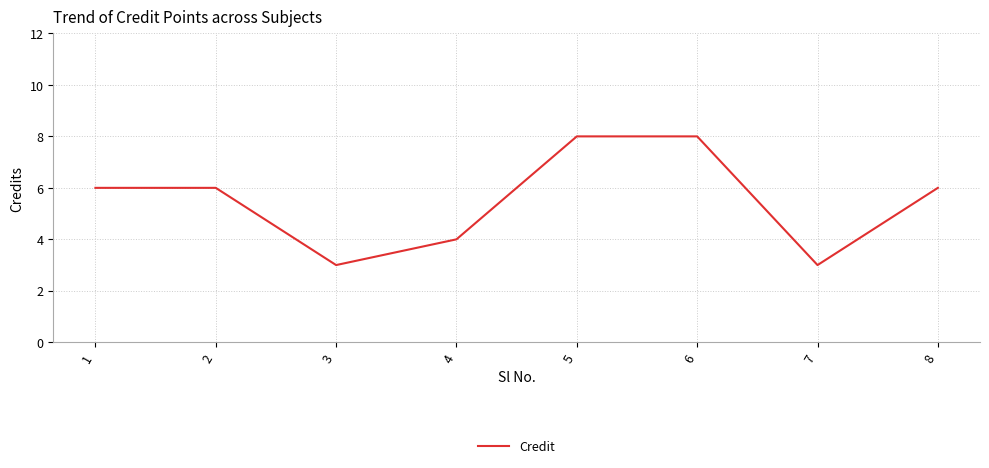

What is the maximum value shown in the chart?

8